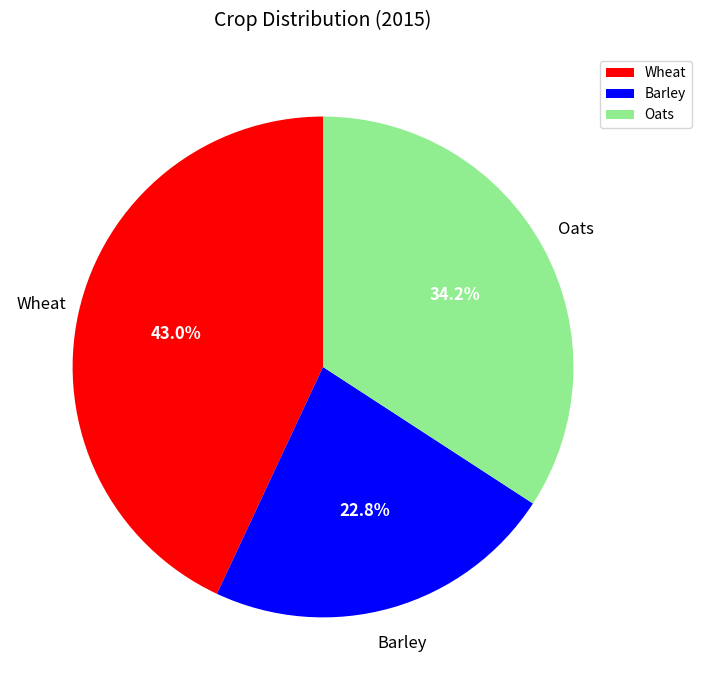

Count the number of slices in the pie.

3